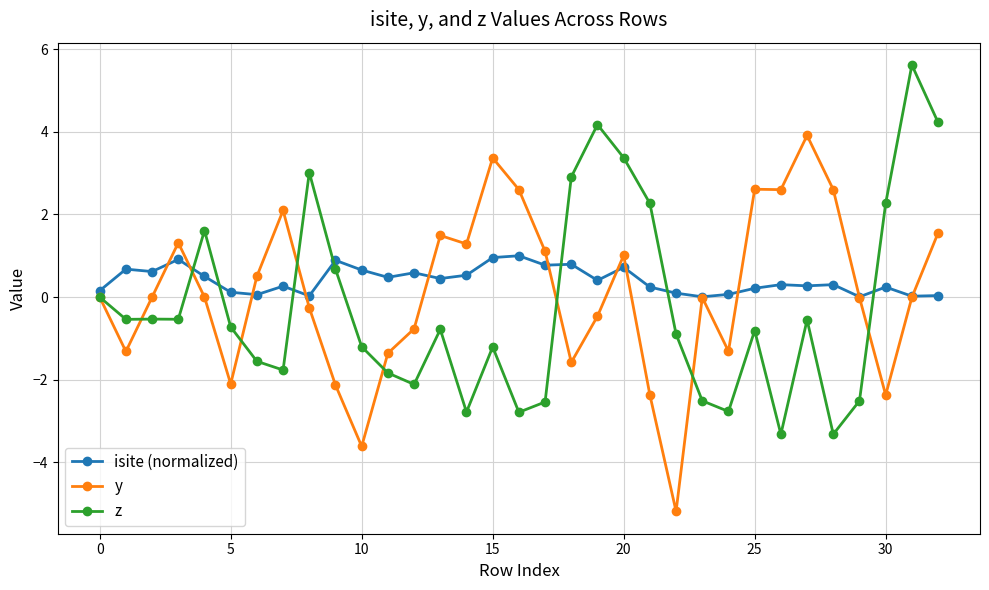

What is the value of the z point at the 16th from the left?

-1.2